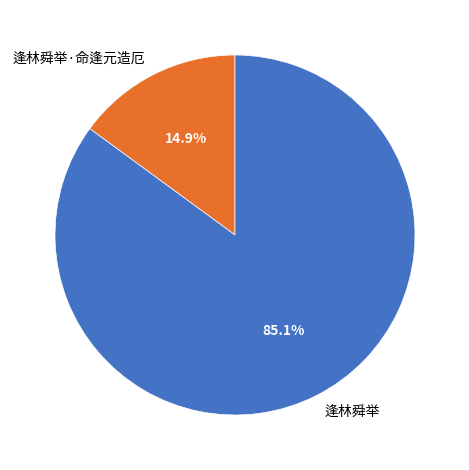

To the nearest percent, what portion does 逢林舜举 represent?

85%